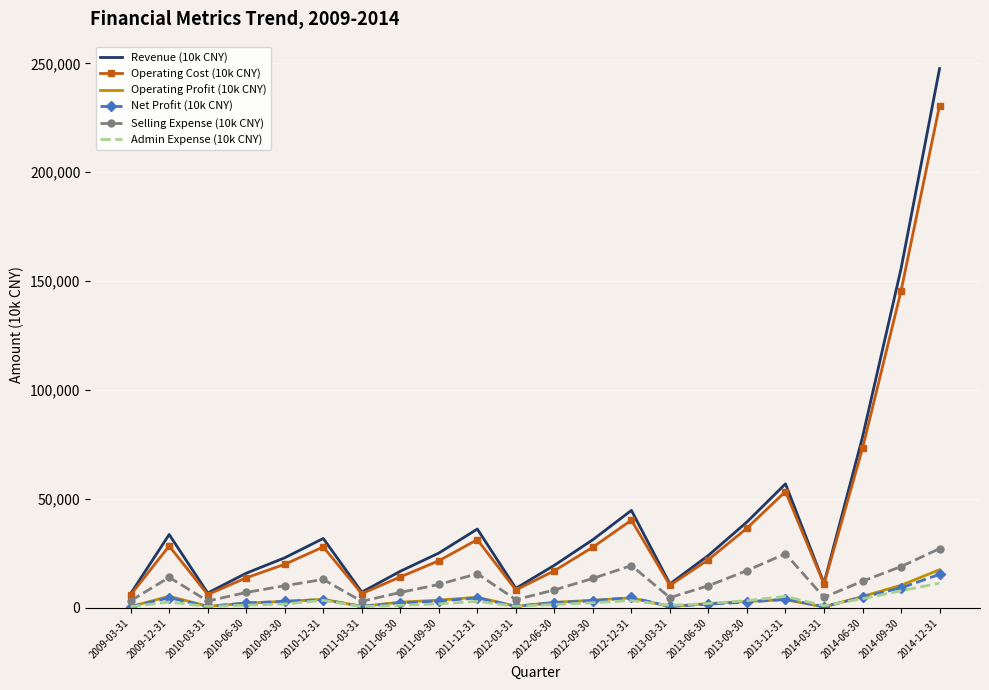

At which label does Operating Profit (10k CNY) first exceed 2996?

2009-12-31